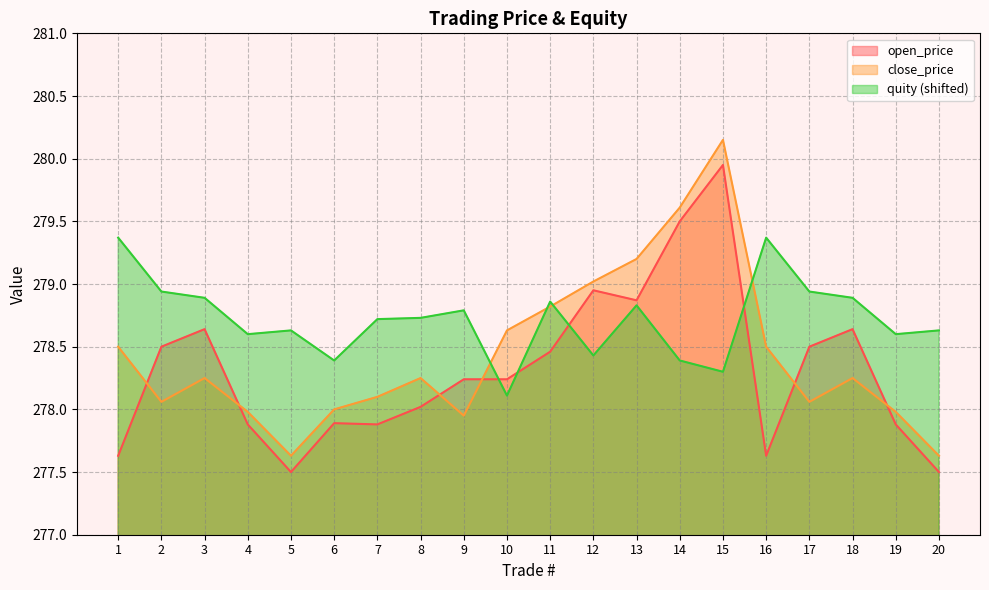

Is it true that quity equals 448.5 at 5?

False